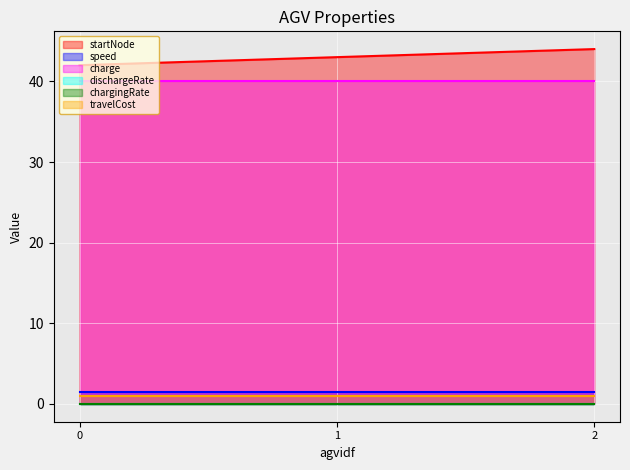

What is the sum of all startNode values?

129.0